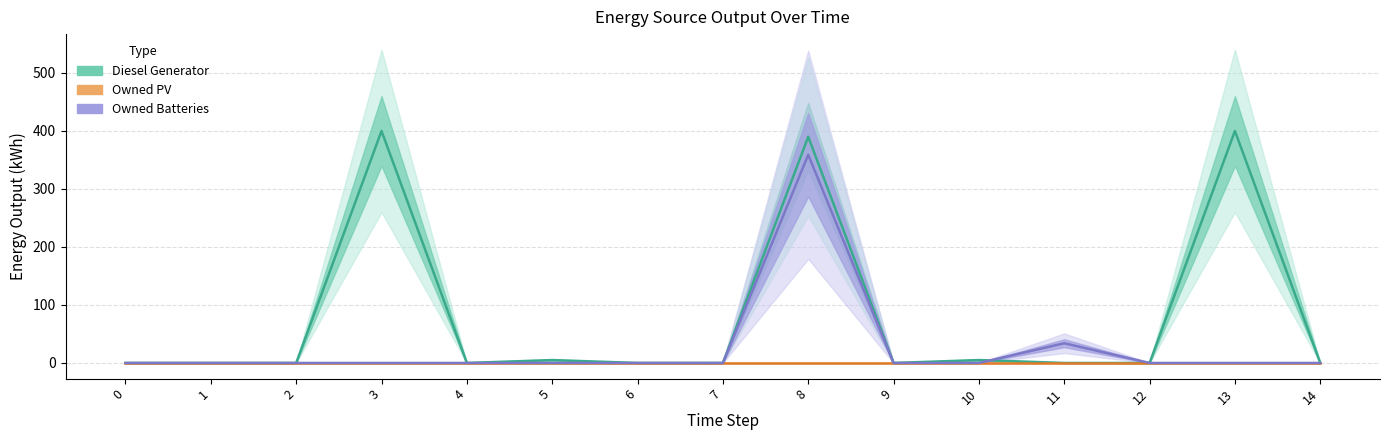

Count the number of data series in this chart.

3